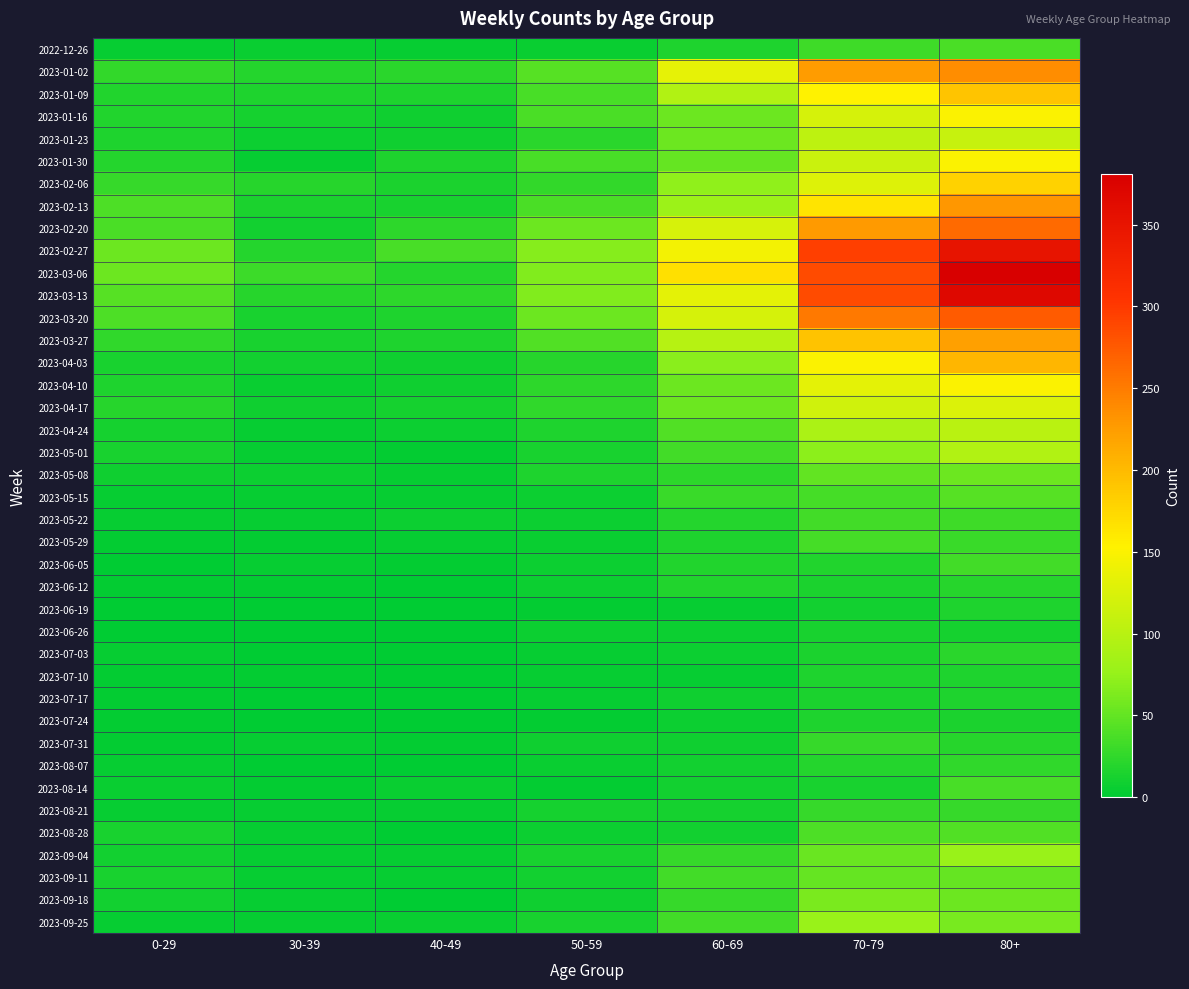

Rank the series at 80+ from lowest to highest value.

2023-06-26, 2023-07-24, 2023-07-17, 2023-06-19, 2023-07-10, 2023-06-12, 2023-07-31, 2023-07-03, 2023-08-07, 2023-08-21, 2023-05-29, 2023-05-22, 2023-06-05, 2023-08-14, 2022-12-26, 2023-08-28, 2023-05-15, 2023-09-11, 2023-05-08, 2023-09-18, 2023-09-25, 2023-09-04, 2023-05-01, 2023-04-24, 2023-01-23, 2023-04-17, 2023-01-30, 2023-04-10, 2023-01-16, 2023-02-06, 2023-01-09, 2023-04-03, 2023-03-27, 2023-02-13, 2023-01-02, 2023-02-20, 2023-03-20, 2023-02-27, 2023-03-13, 2023-03-06